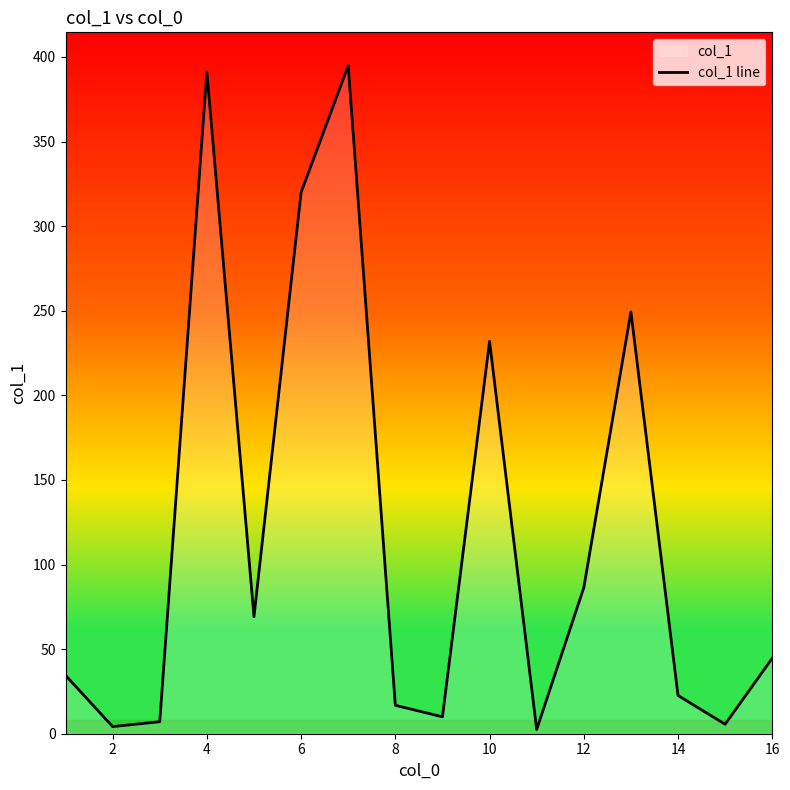

How many lines are shown in the chart?

1